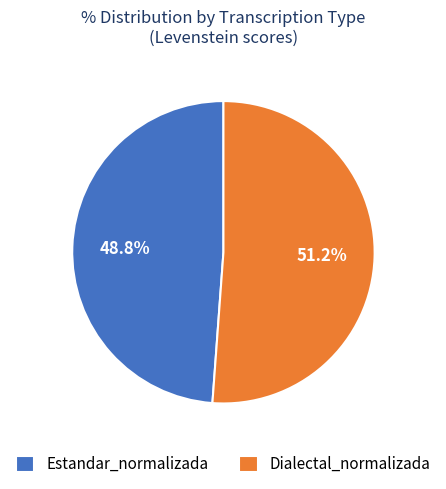

To the nearest percent, what is the difference between the Dialectal_normalizada and Estandar_normalizada slice percentages?

2%